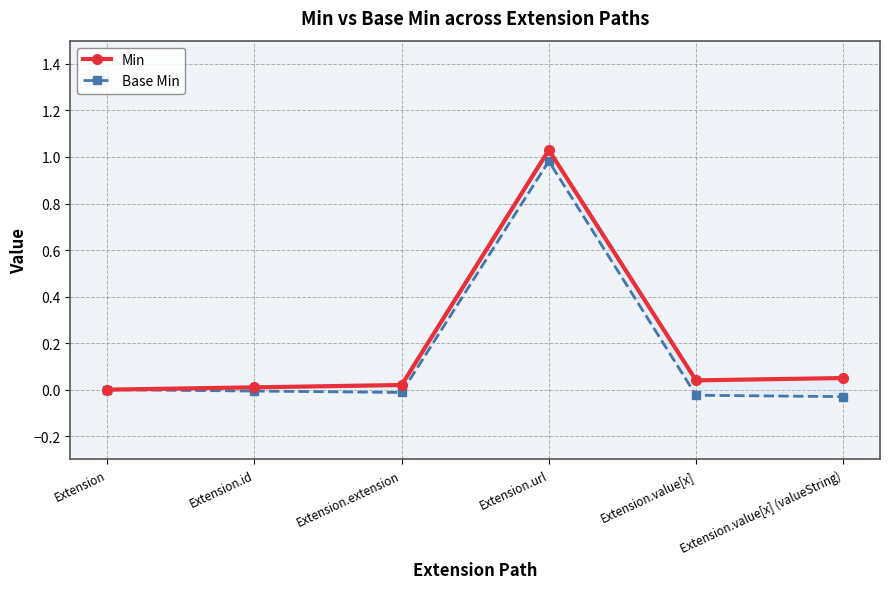

What is the difference between the Base Min values at Extension.url and Extension.value[x] (valueString)?

1.0